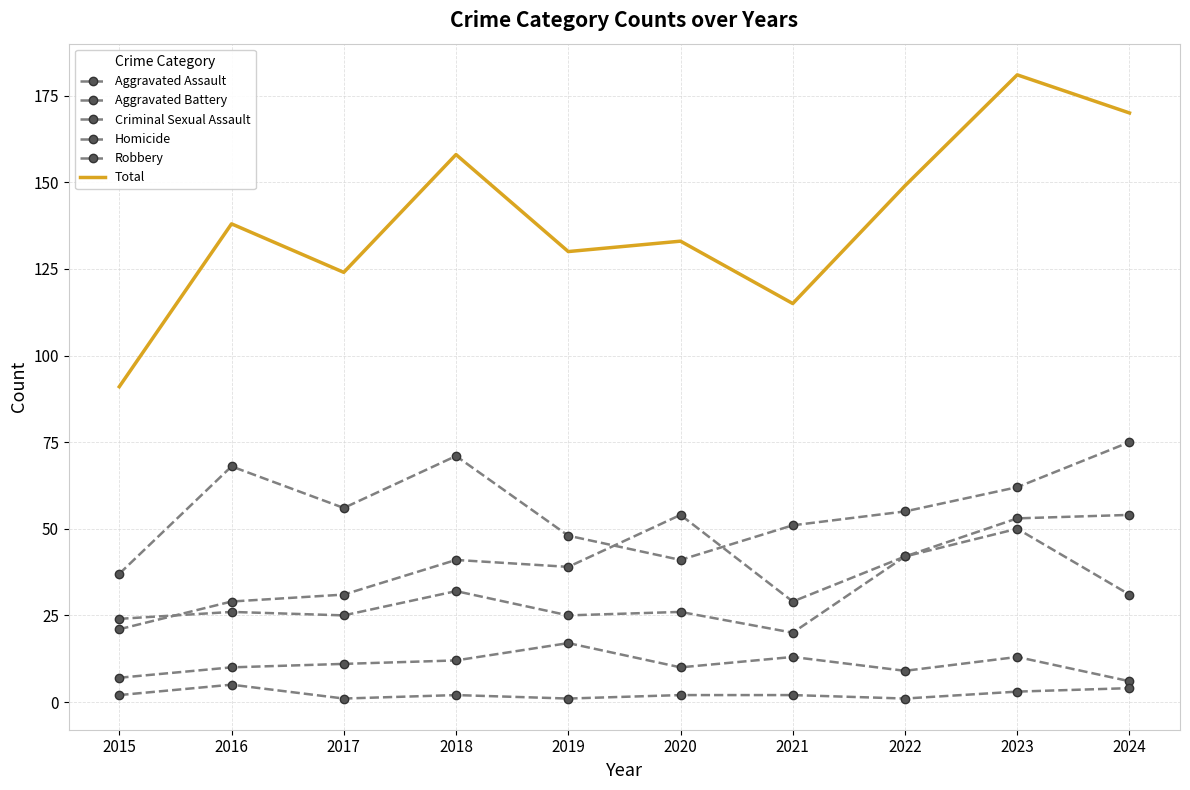

Reading right to left, what are all the values shown in this chart?

Aggravated Assault: 2024=54	2023=53	2022=42	2021=29	2020=54	2019=39	2018=41	2017=31	2016=29	2015=21
Aggravated Battery: 2024=31	2023=50	2022=42	2021=20	2020=26	2019=25	2018=32	2017=25	2016=26	2015=24
Criminal Sexual Assault: 2024=6	2023=13	2022=9	2021=13	2020=10	2019=17	2018=12	2017=11	2016=10	2015=7
Homicide: 2024=4	2023=3	2022=1	2021=2	2020=2	2019=1	2018=2	2017=1	2016=5	2015=2
Robbery: 2024=75	2023=62	2022=55	2021=51	2020=41	2019=48	2018=71	2017=56	2016=68	2015=37
Total: 2024=170	2023=181	2022=149	2021=115	2020=133	2019=130	2018=158	2017=124	2016=138	2015=91